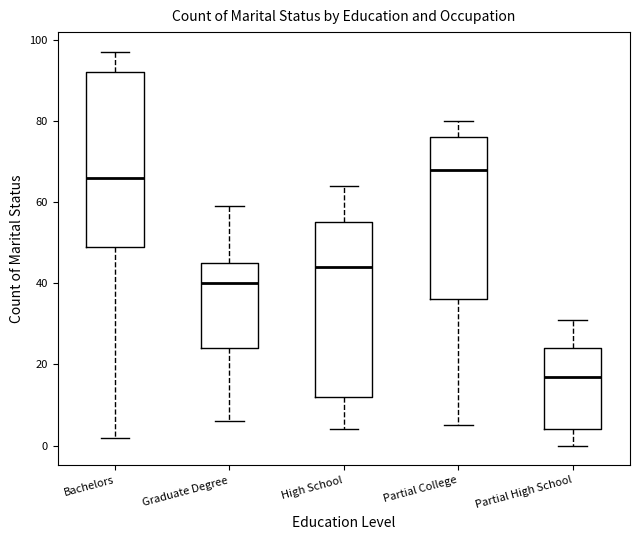

Where does the median line of the box for Graduate Degree sit on the y-axis? The values are not printed on the chart, so give them approximately, as read against the axis.

40